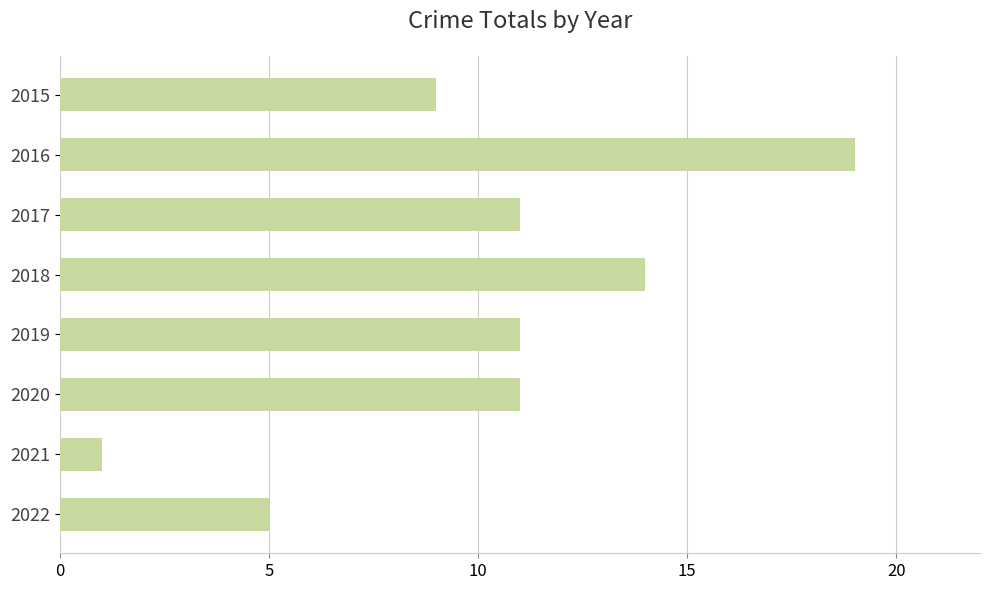

Which has a higher value, 2015 or 2019?

2019